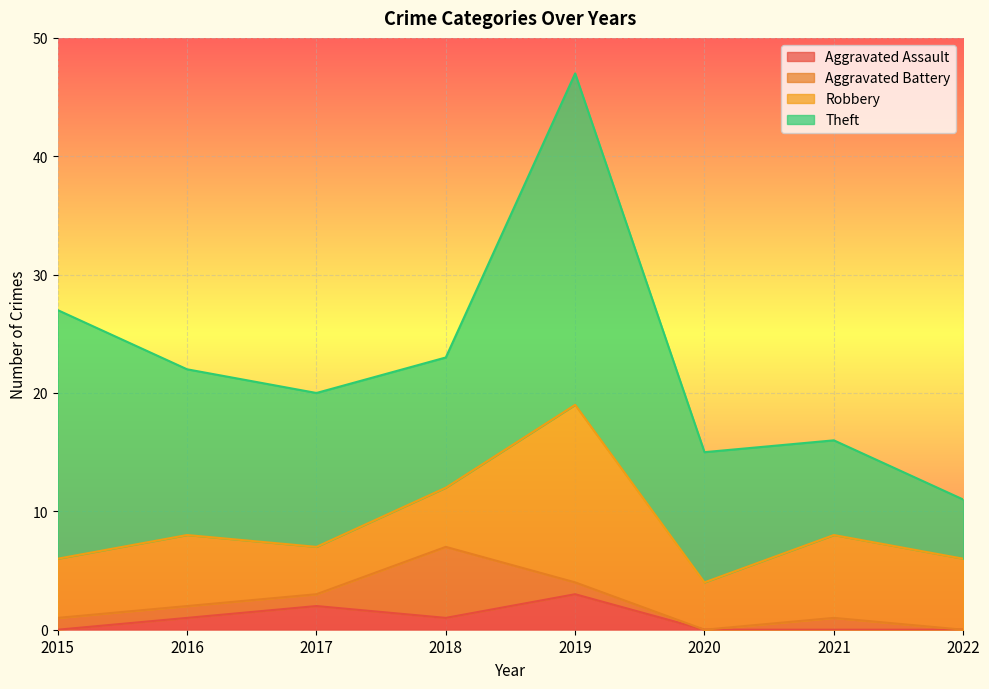

List the series in order of their peak value, lowest first.

Aggravated Assault, Aggravated Battery, Robbery, Theft